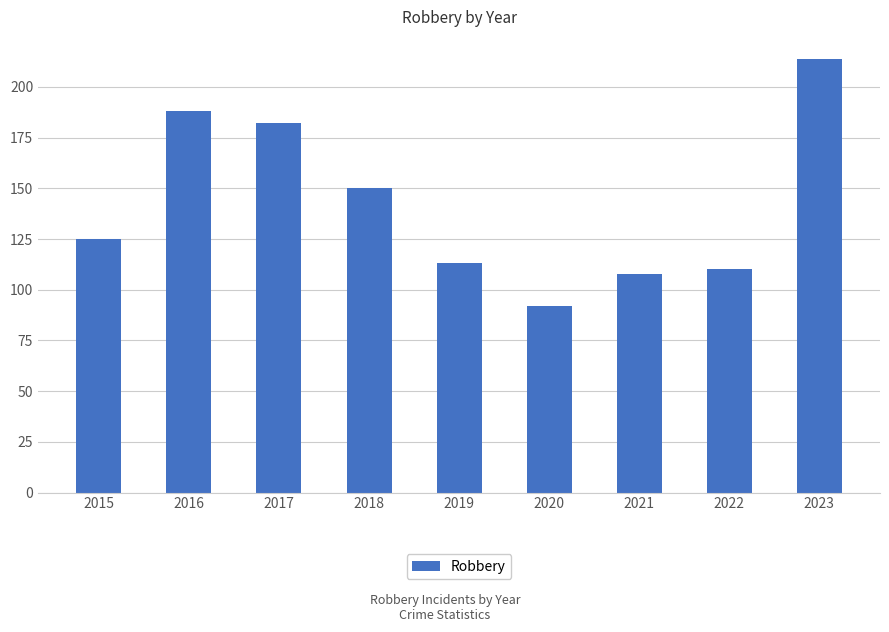

The chart shows a value of 124 at 2016. True or false?

False